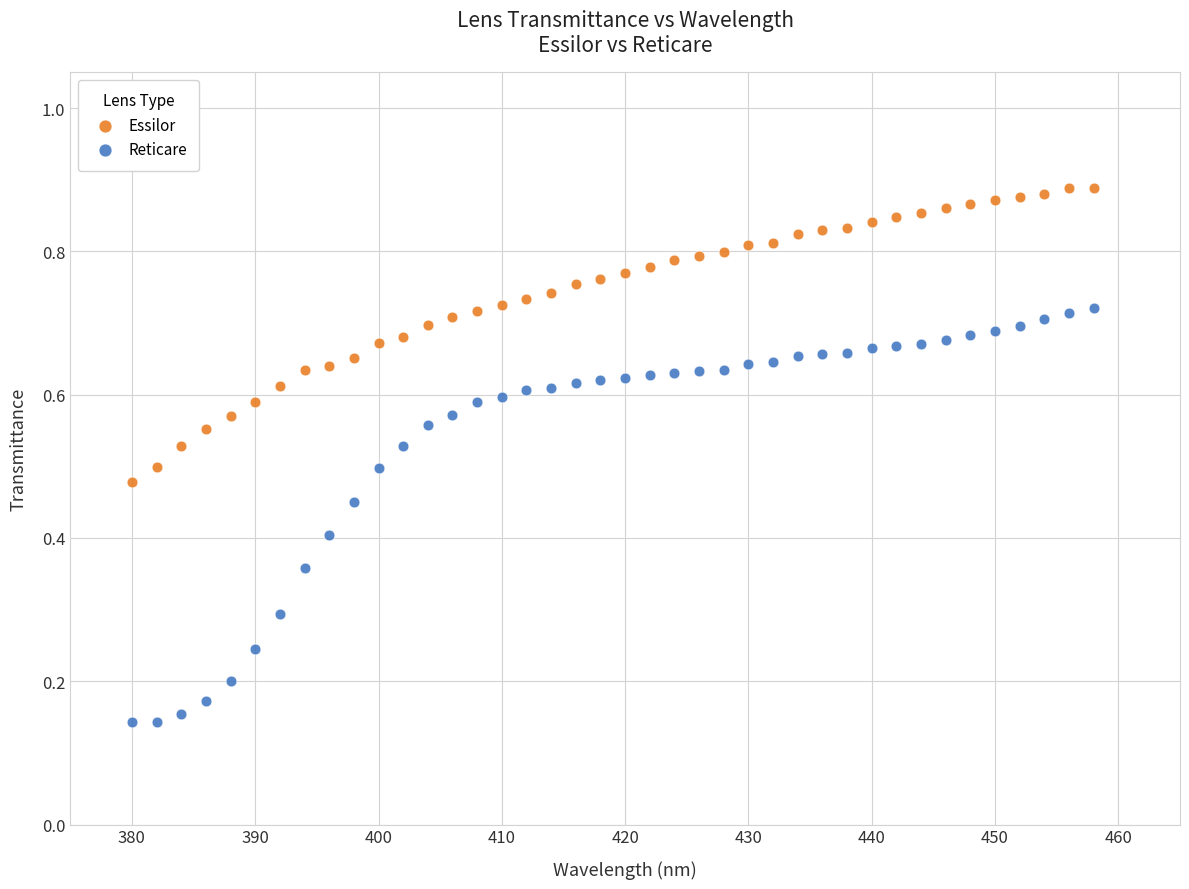

Which series reaches the maximum Y coordinate?

Essilor